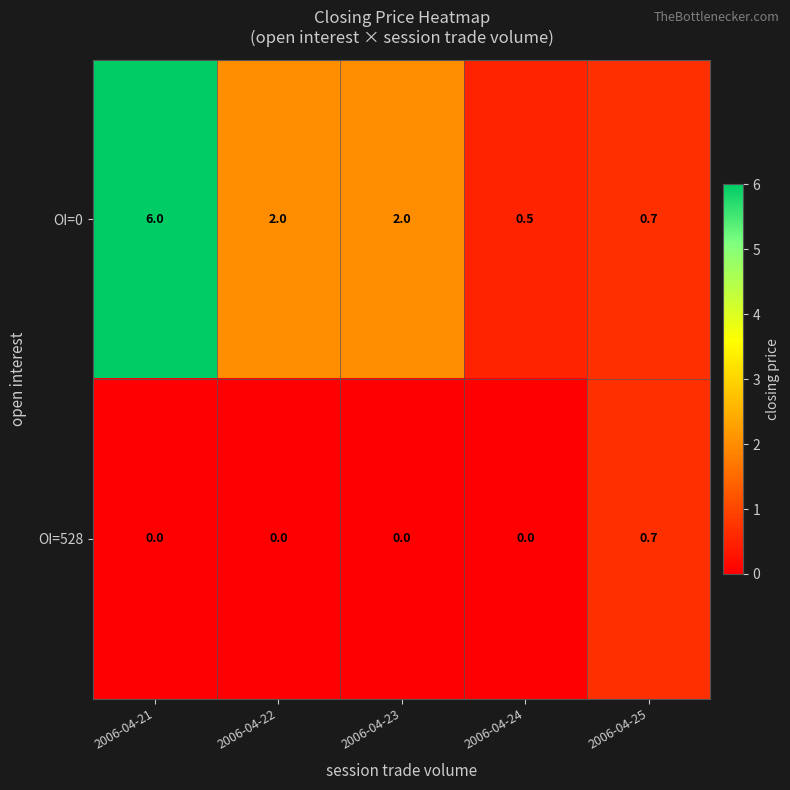

Rank the series at 2006-04-24 from lowest to highest value.

OI=528, OI=0